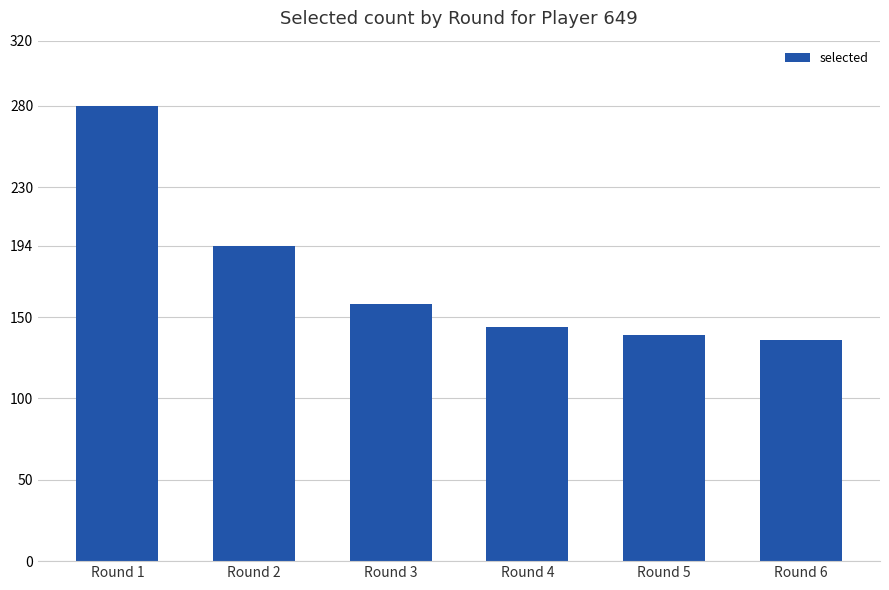

Is it true that the value at Round 6 is 80?

False